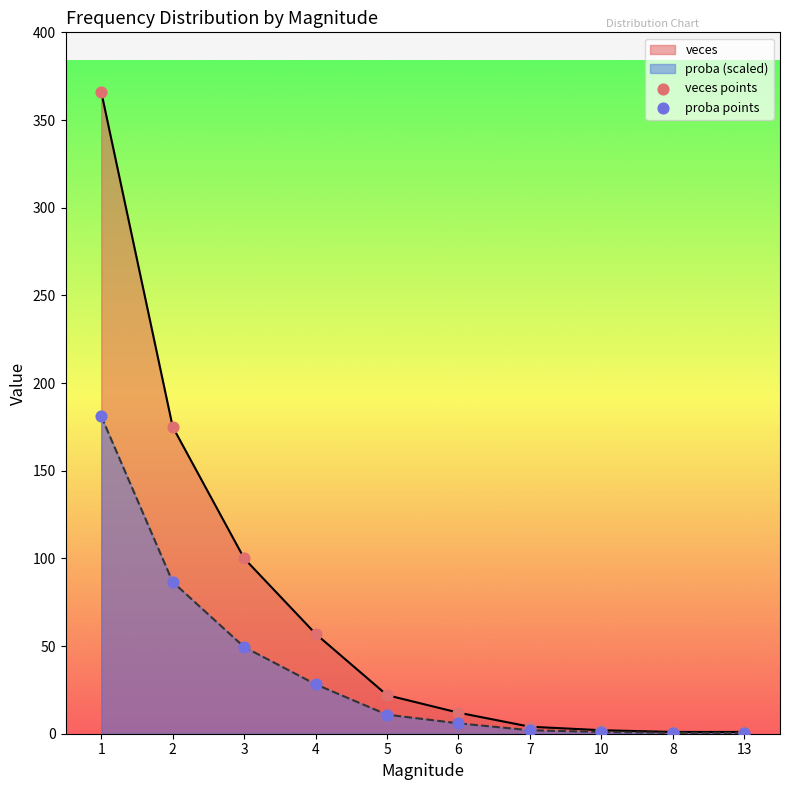

List the series in order of their overall mean, lowest first.

proba (scaled), veces